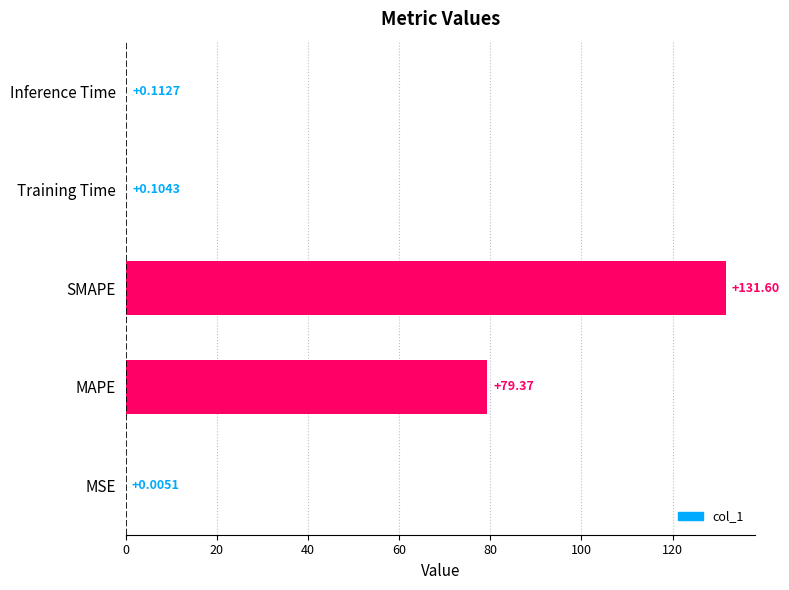

What is the sum of all values?

211.2